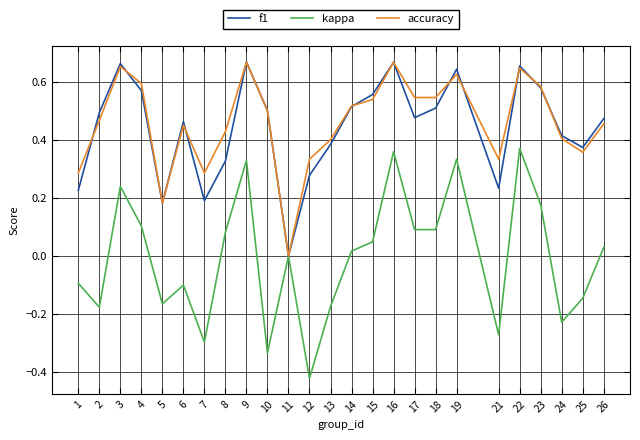

Which series has the widest spread of values?

kappa